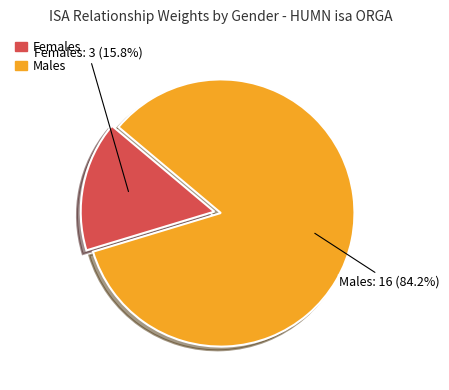

To the nearest percent, what is the difference between the largest and smallest slice percentages?

68%